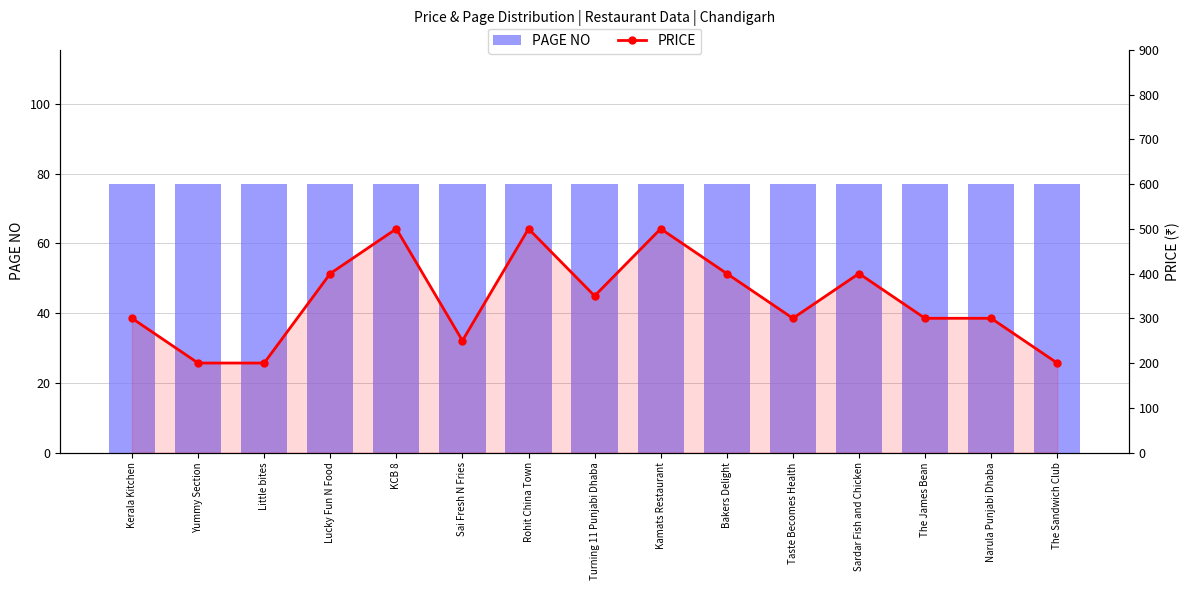

What is the average value of the PRICE series?

340